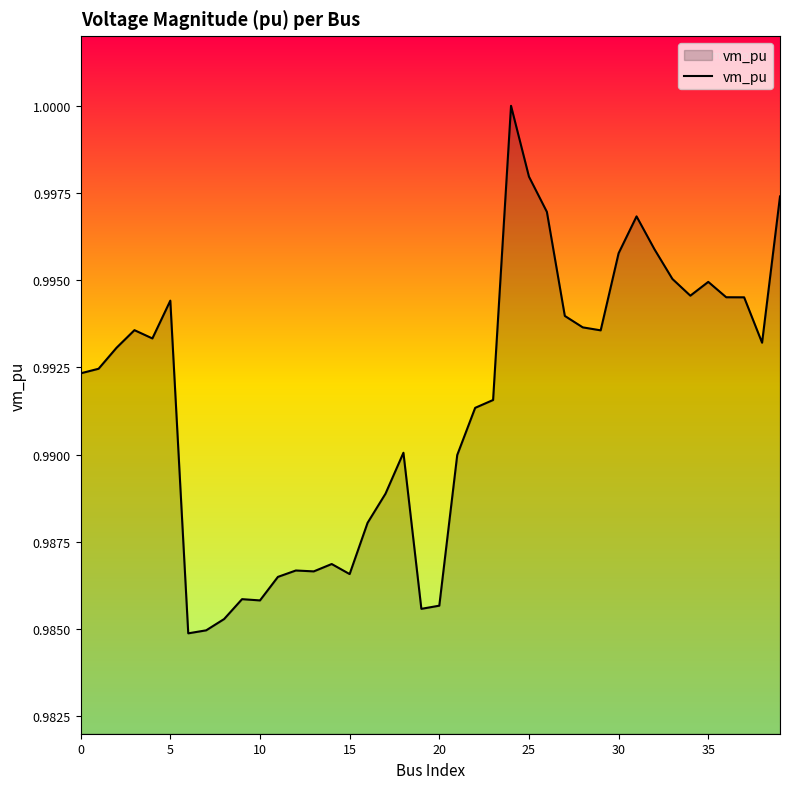

Count the values in the range 0 to 1.

40